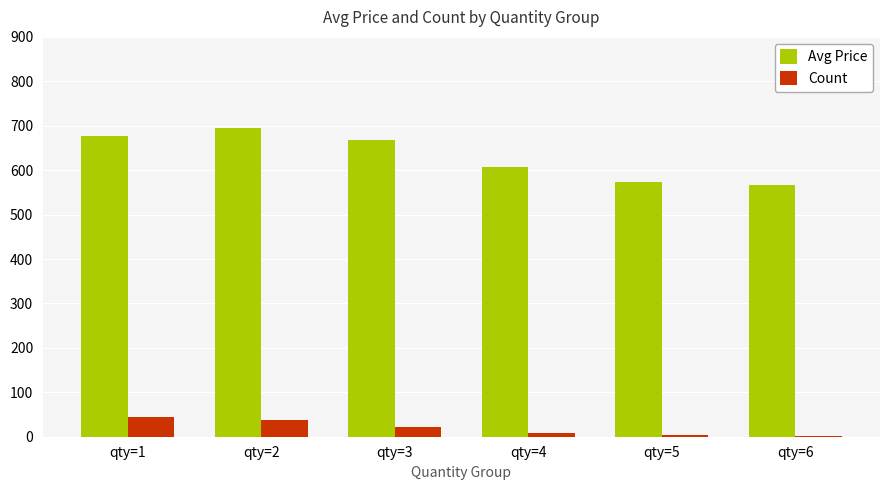

Between qty=1 and qty=4, which series saw the biggest shift?

Avg Price